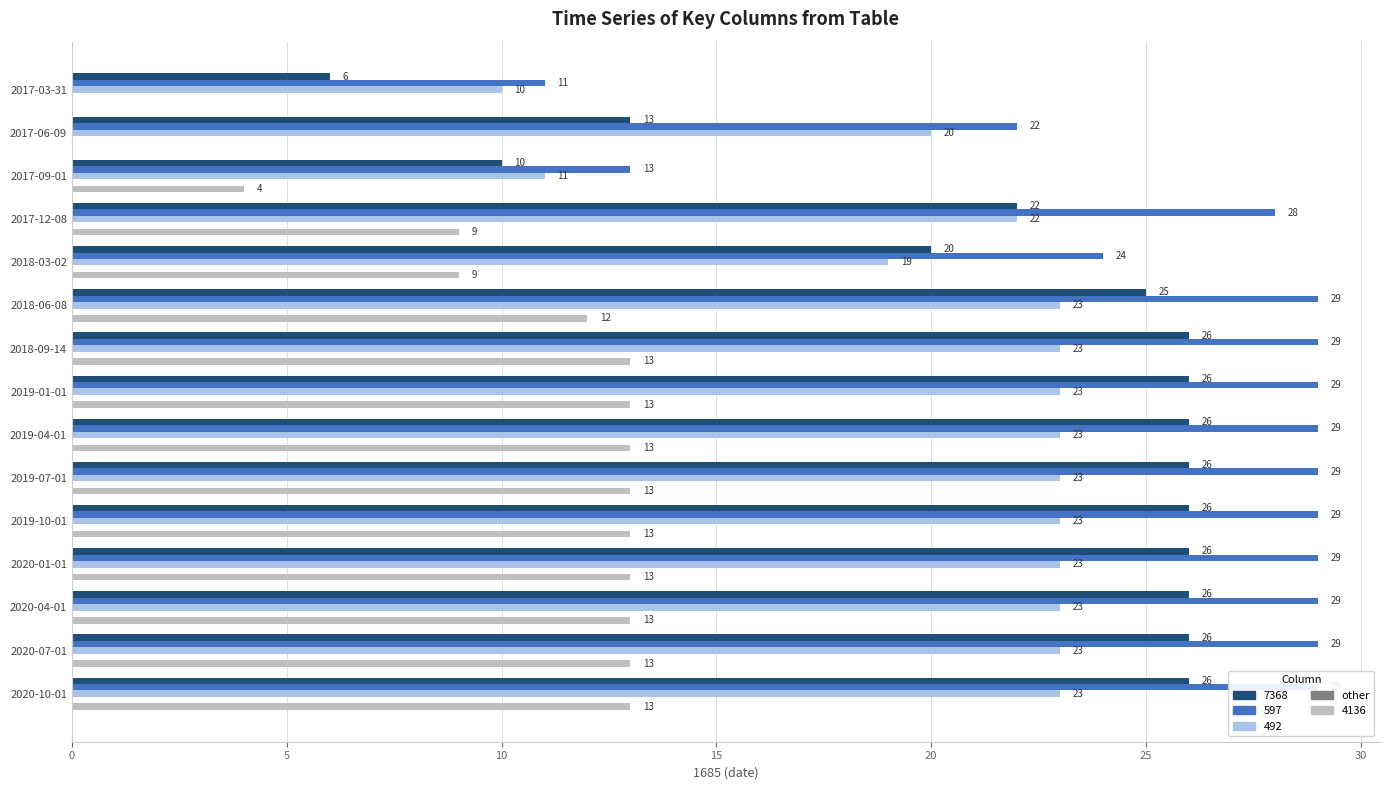

What is the average value of the 7368 series?

22